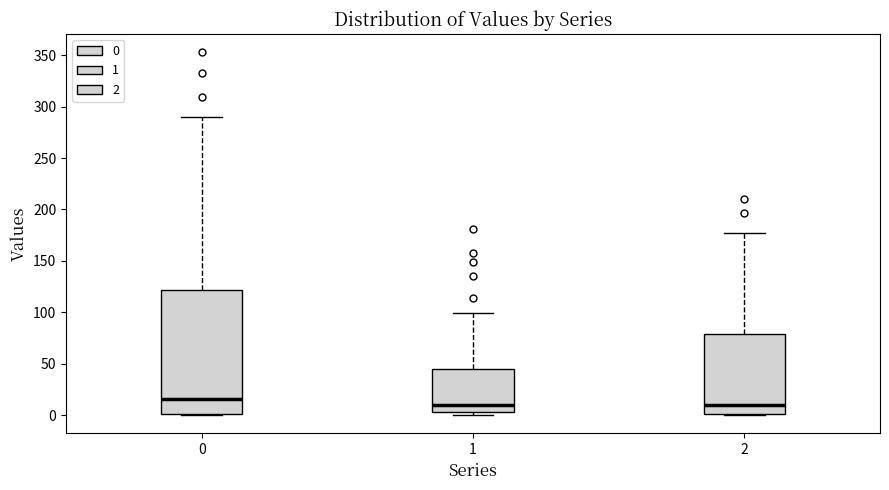

Where does the median line of the box at x = 0 sit on the y-axis? The values are not printed on the chart, so give them approximately, as read against the axis.

15